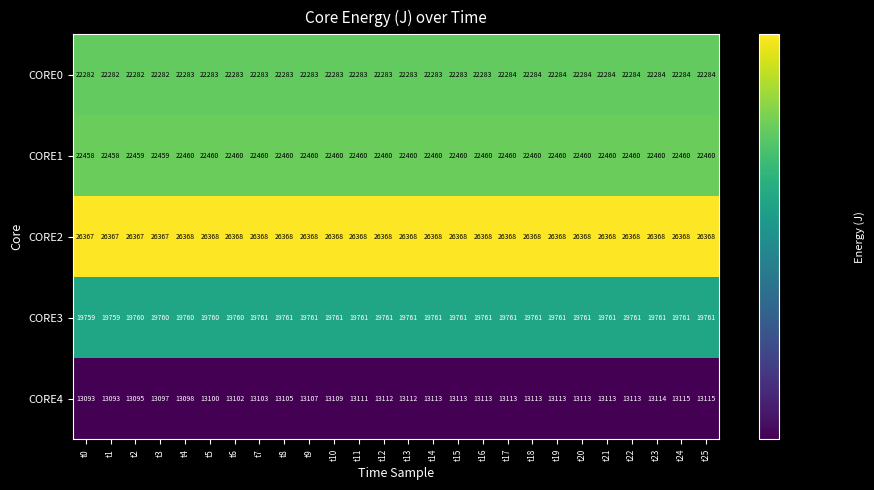

Which series has the largest total across all categories?

CORE2